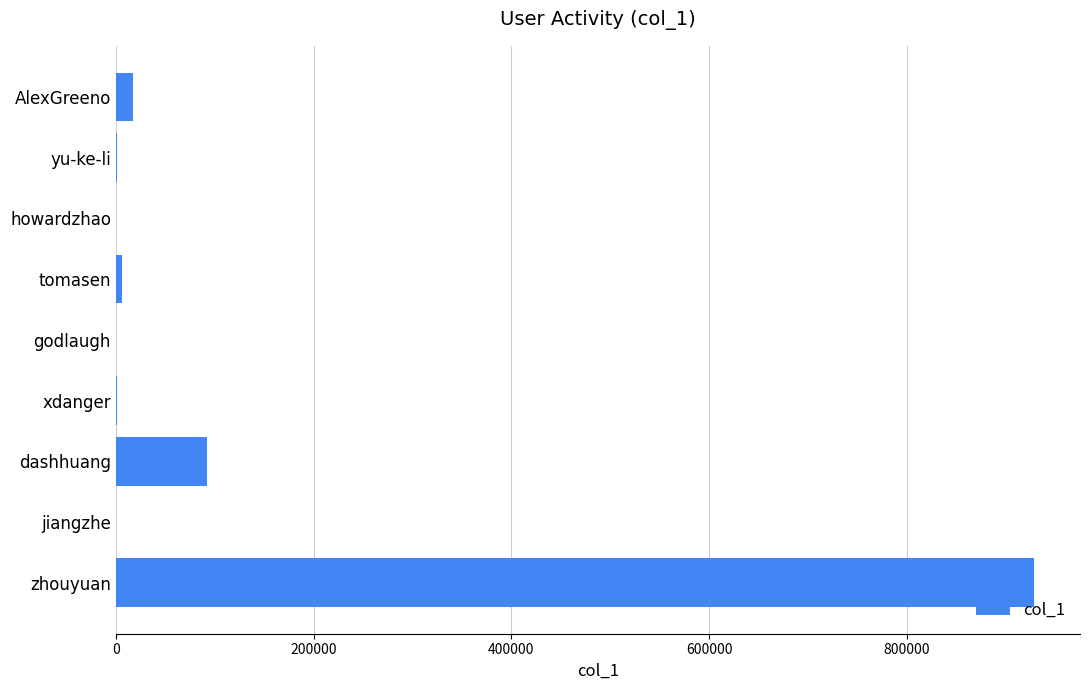

What is the sum of all values?

1046685